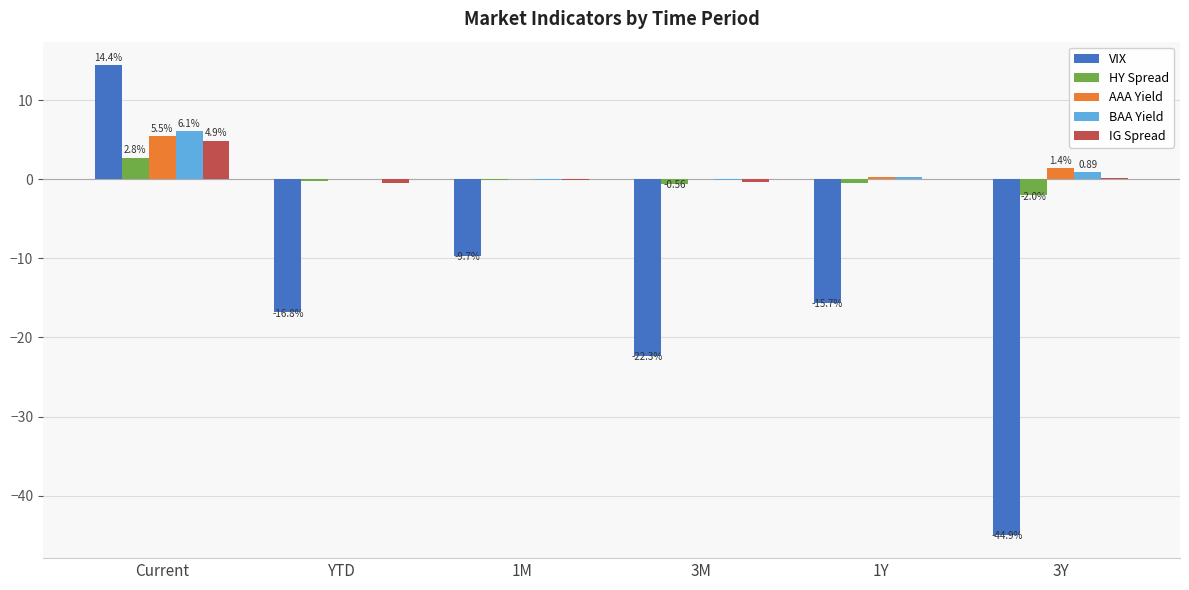

Count the number of categories in the chart.

6